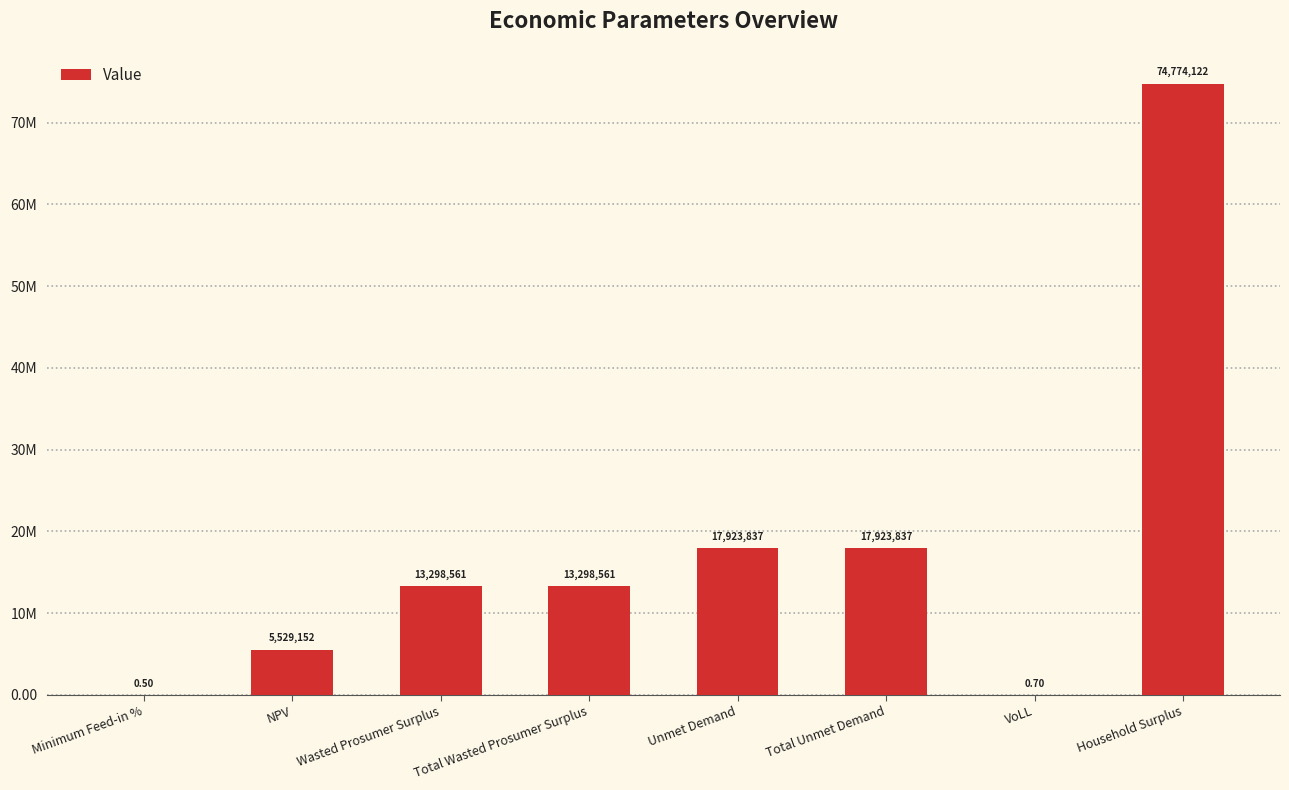

The chart shows a value of 1945160.3 at NPV. True or false?

False